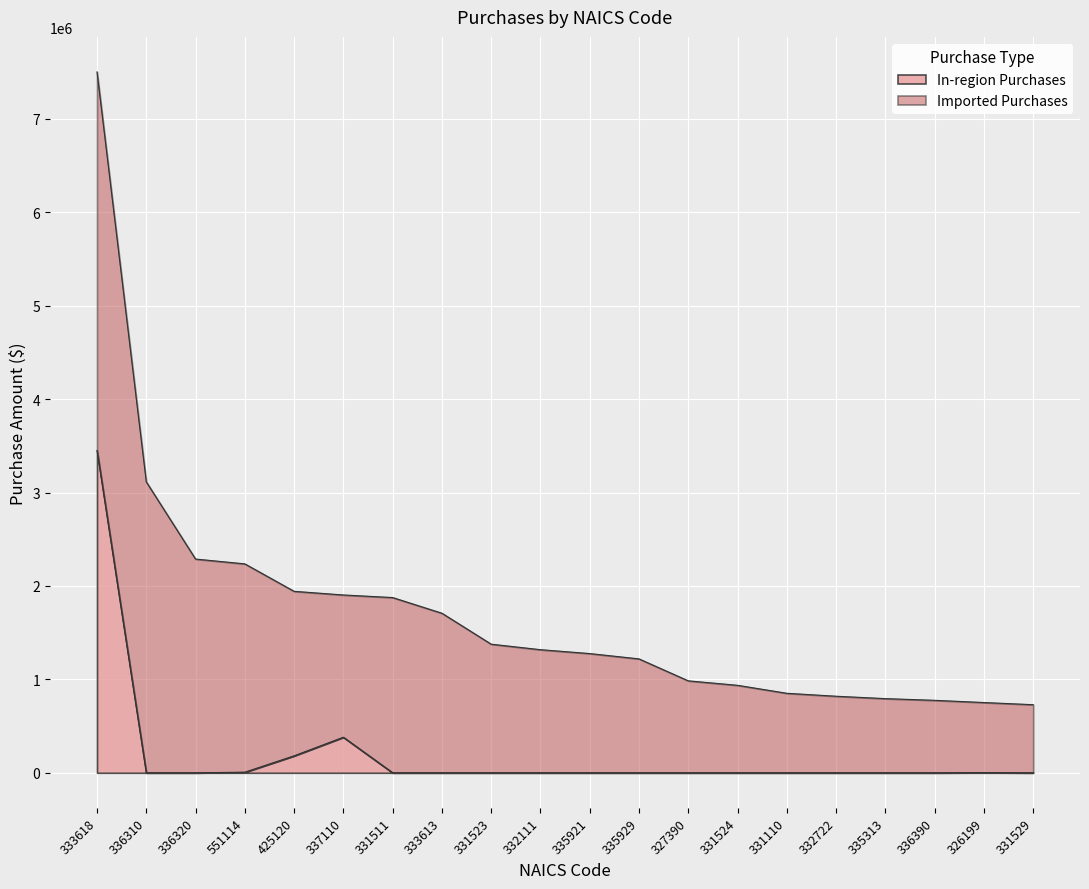

List the labels in order of value, largest first.

333618, 337110, 425120, 551114, 326199, 336310, 336320, 331511, 333613, 331523, 332111, 335921, 335929, 327390, 331524, 331110, 332722, 335313, 336390, 331529